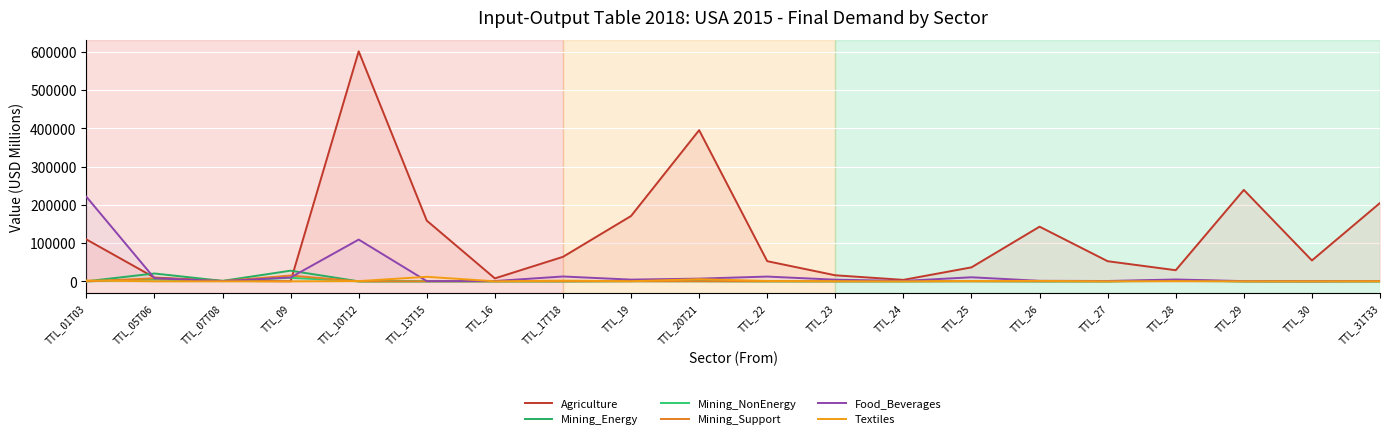

True or false: Agriculture has a value of 69298.9 at TTL_27.

False